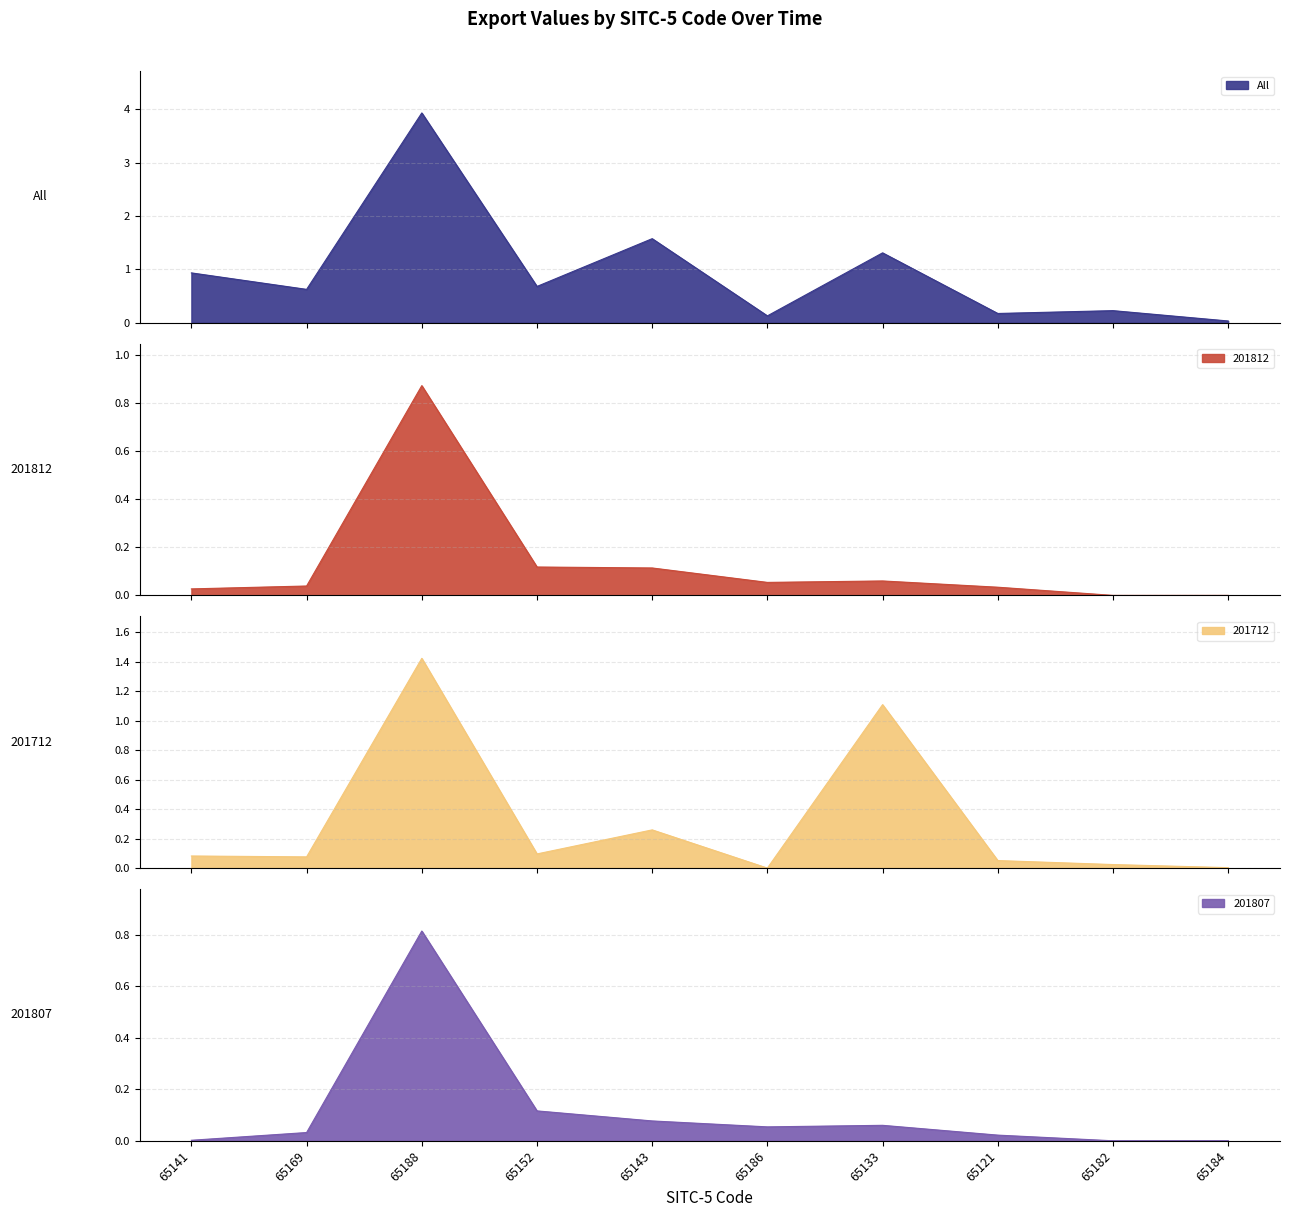

What is the spread (max minus min) of values at 65188?

3.1